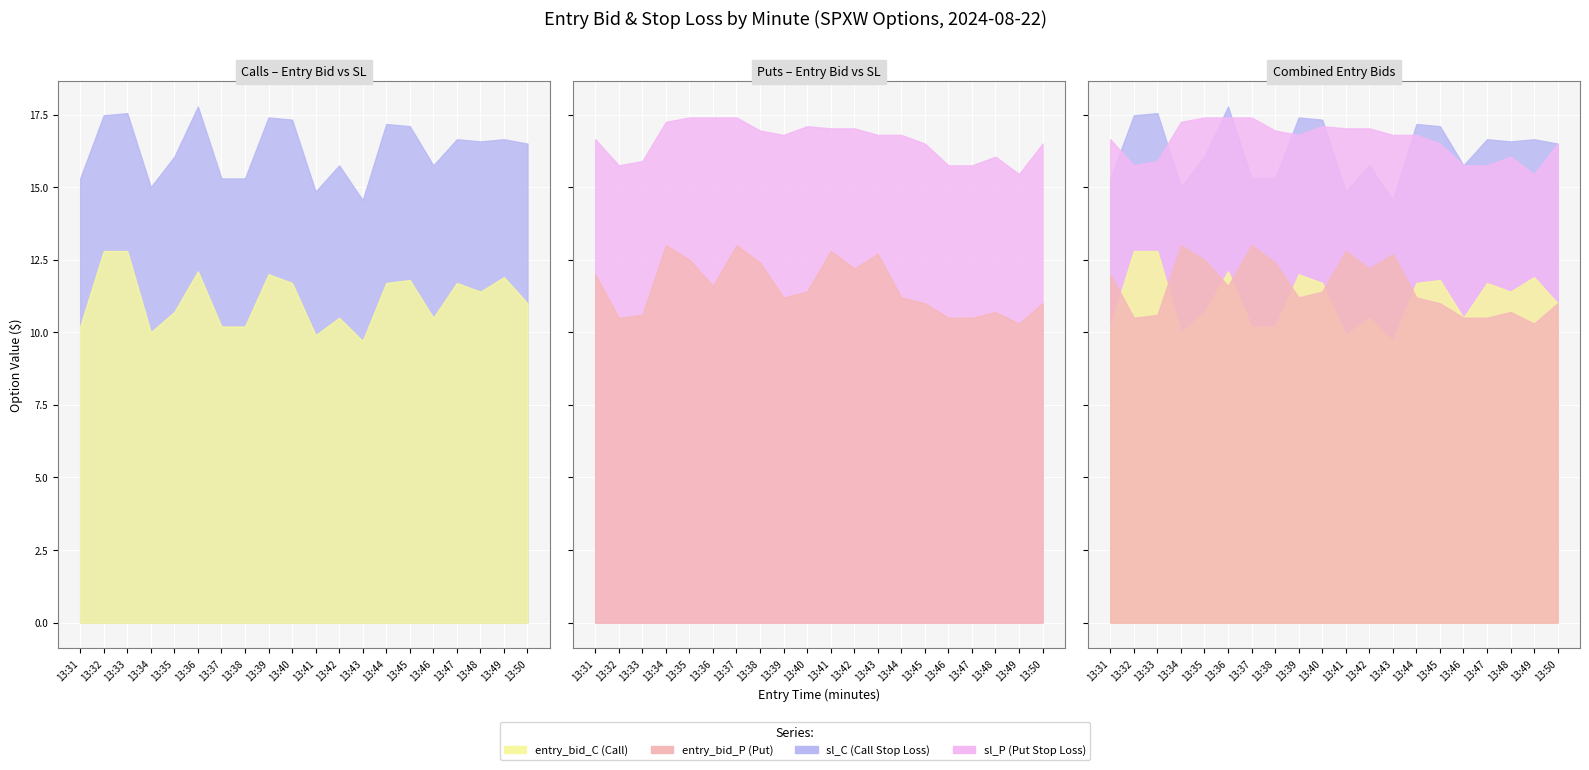

Is the value of entry_bid_P at 13:44 greater than the value of sl_P at 13:45?

No